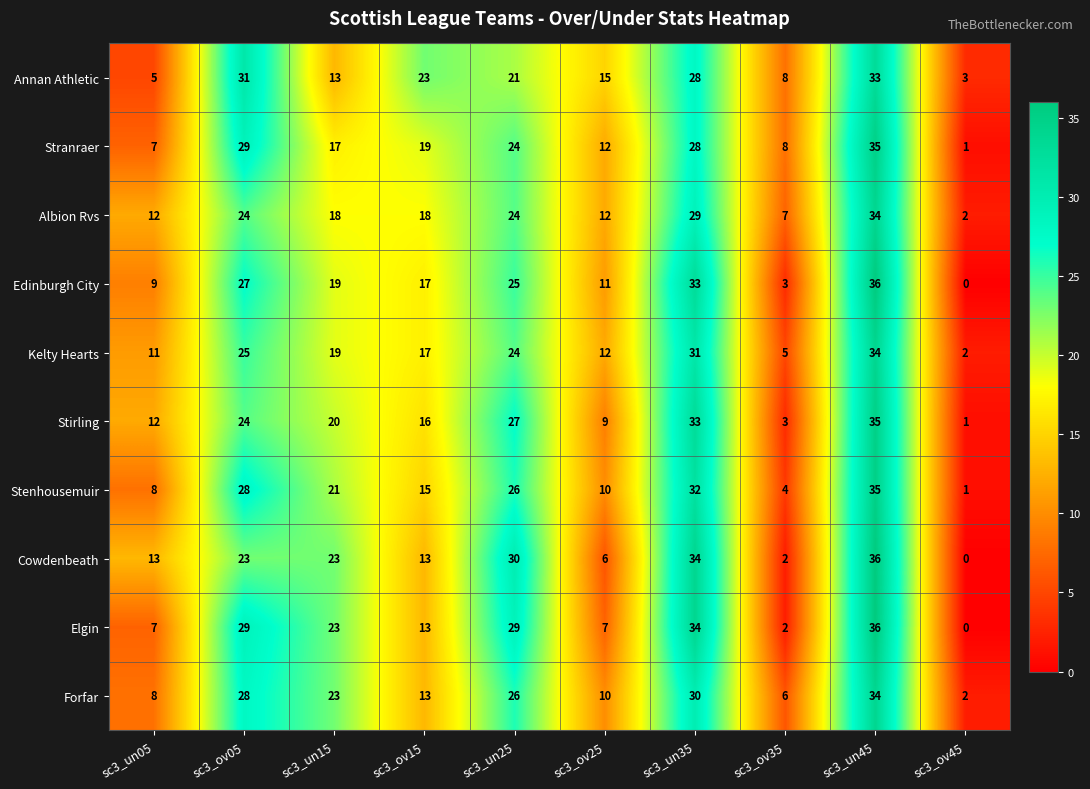

Between sc3_un15 and sc3_un25, which series saw the biggest shift?

Annan Athletic